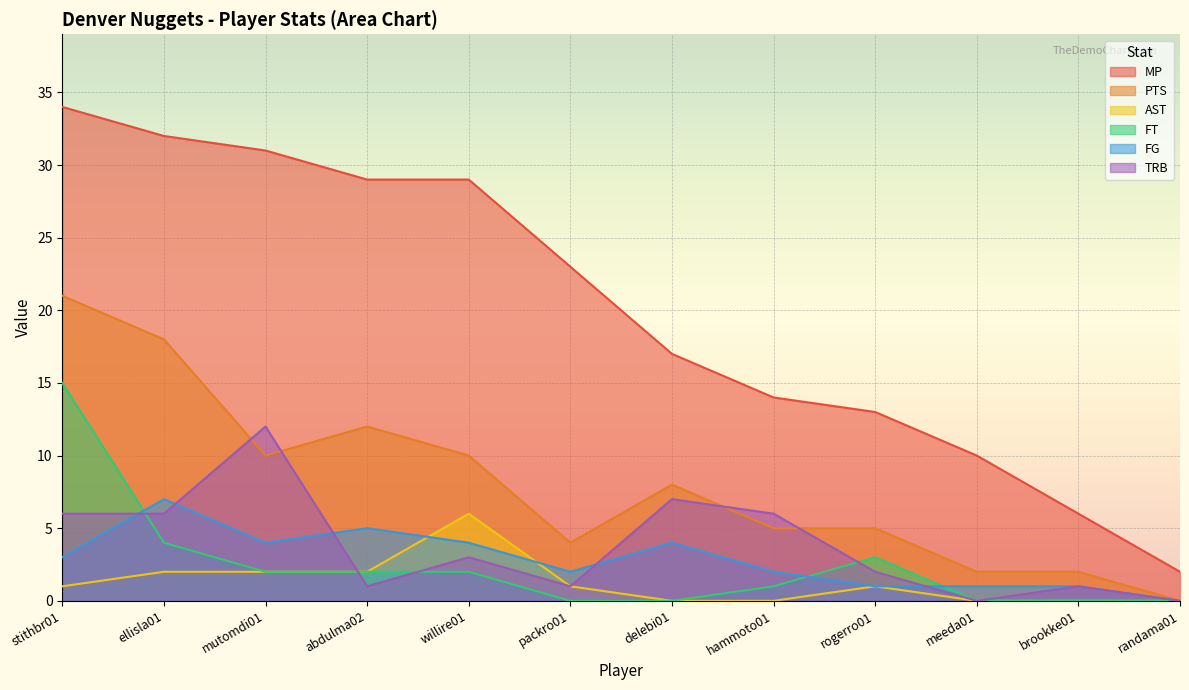

What is the average value of the PTS series?

8